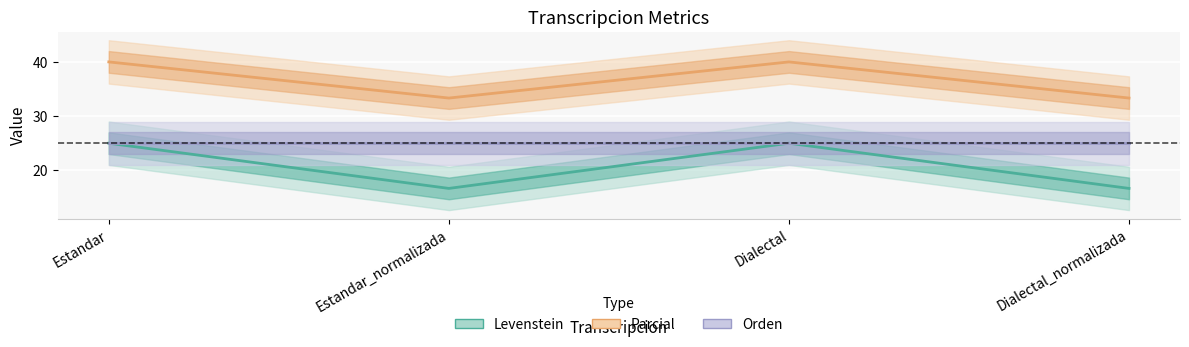

Which series has the widest spread of values?

Levenstein